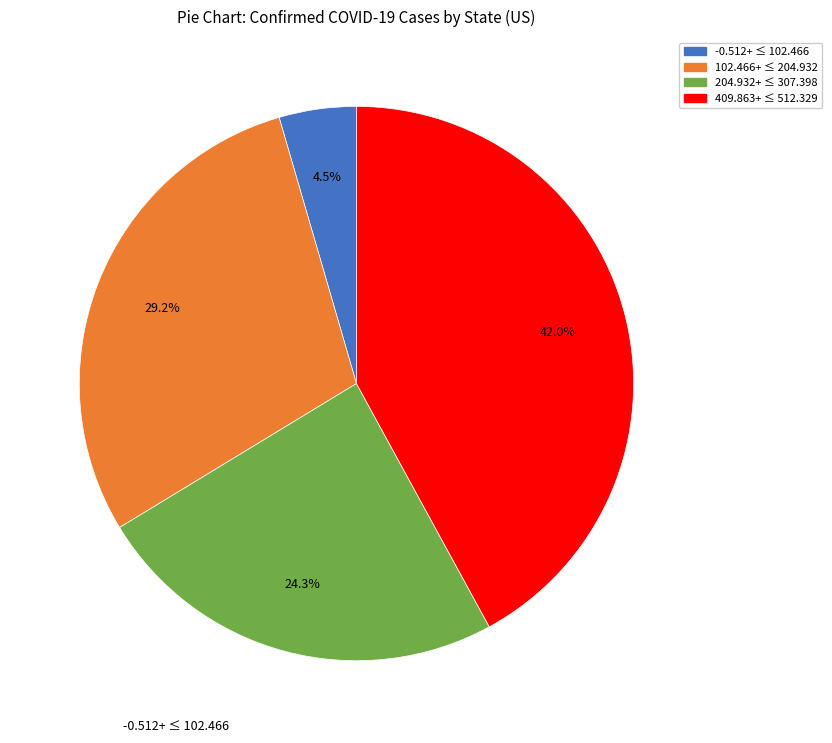

What is the ratio of the value at 102.466+ ≤ 204.932 to the value at 204.932+ ≤ 307.398?

1.2